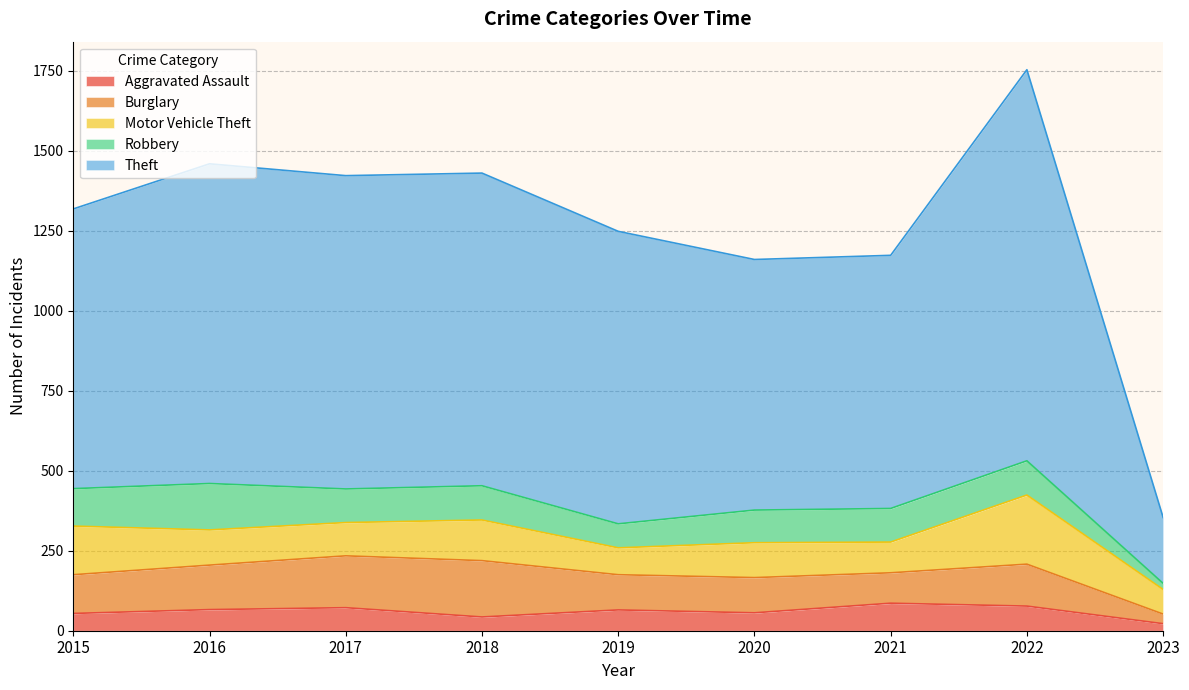

What is the value of the Aggravated Assault point at the 4th from the left?

43